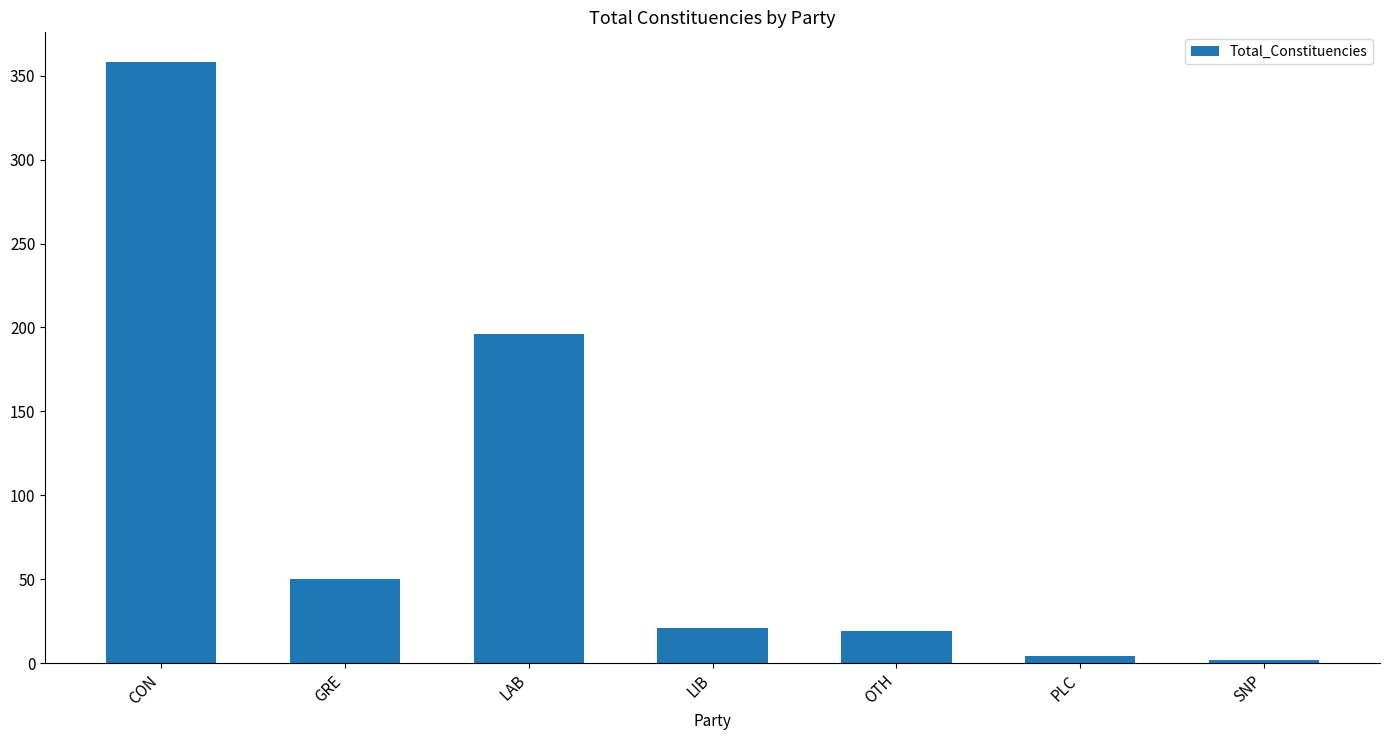

What is the minimum value shown in the chart?

2